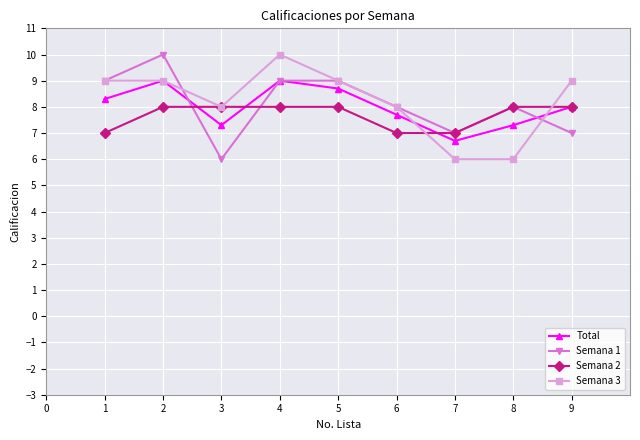

How many interior local peaks does the Total series have?

2